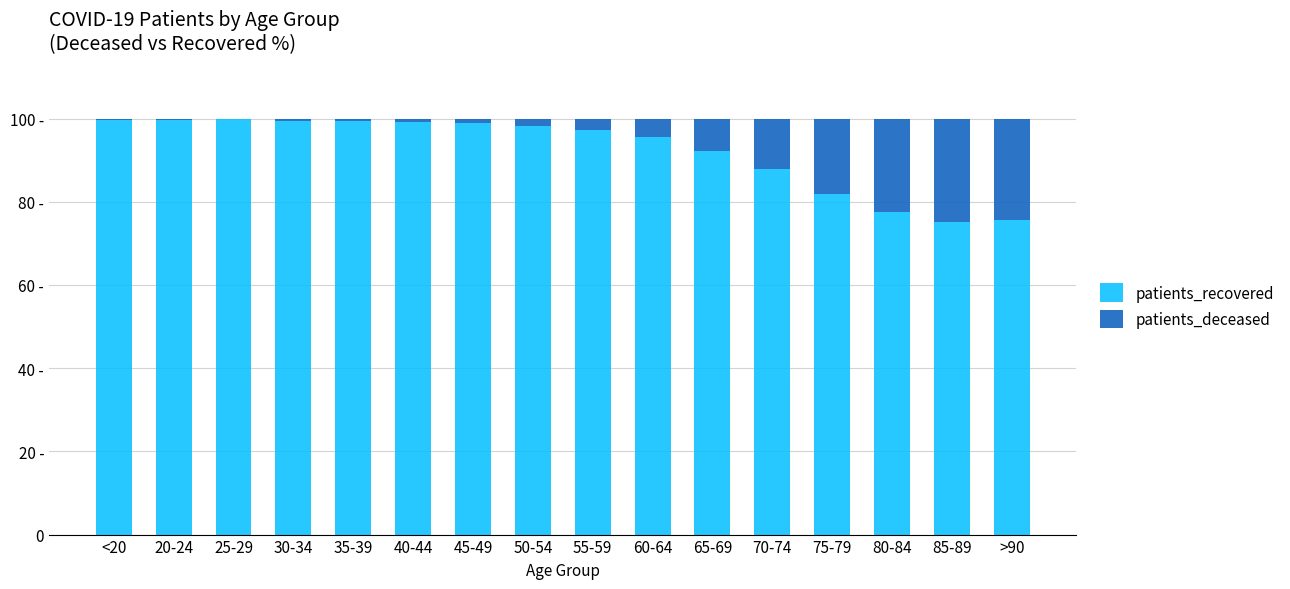

Rank the series at 65-69 from lowest to highest value.

patients_deceased, patients_recovered